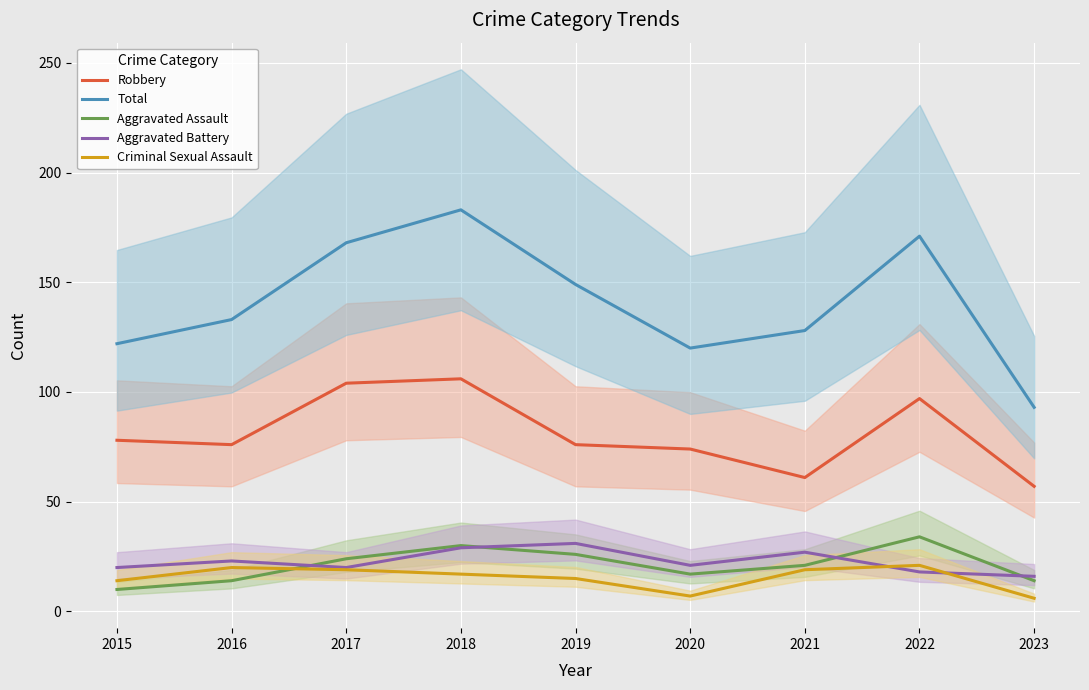

At which category is the sum across all series the highest?

2018